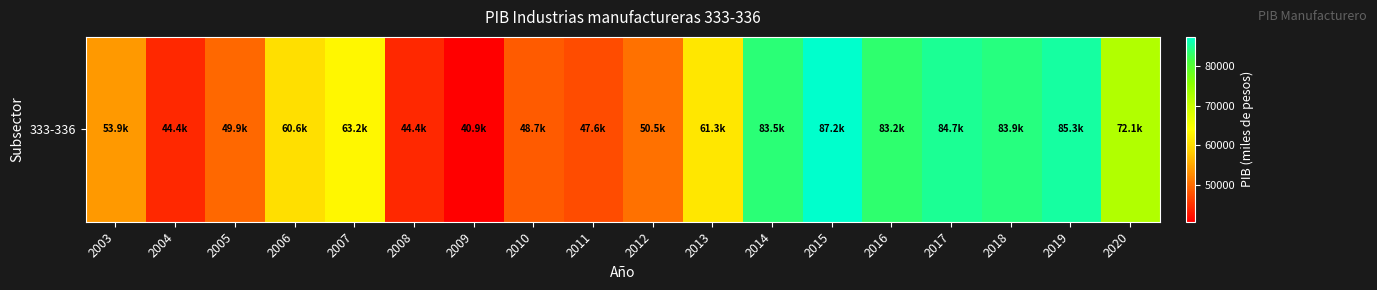

What is the sum of the values at 2015 and 2020?

159300.3